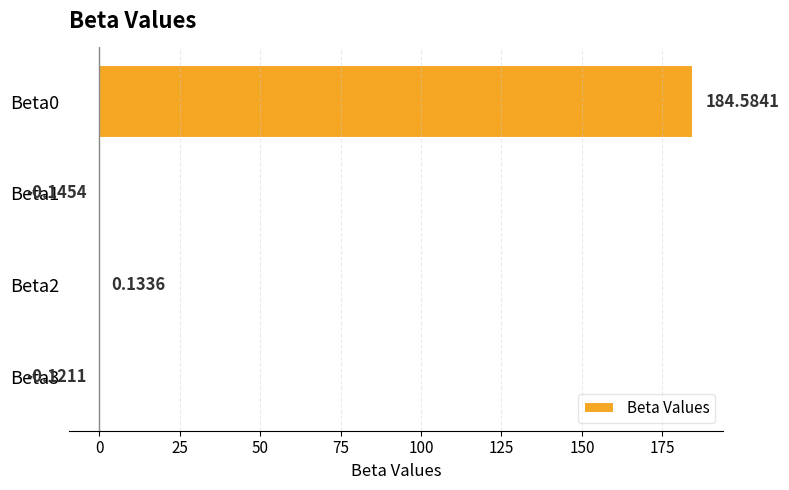

What is the sum of all values?

184.5